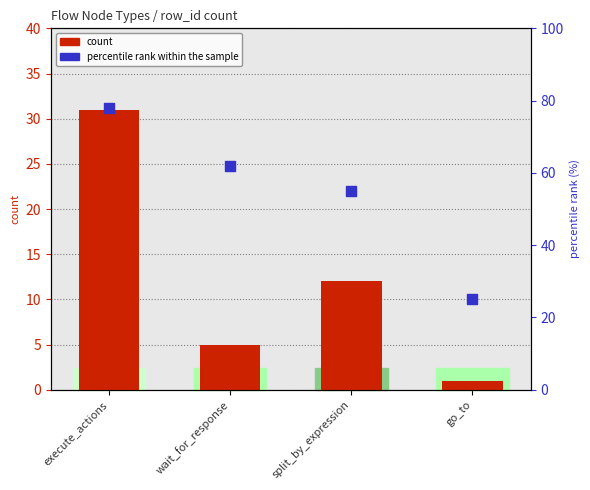

Which series reaches the minimum Y coordinate?

count